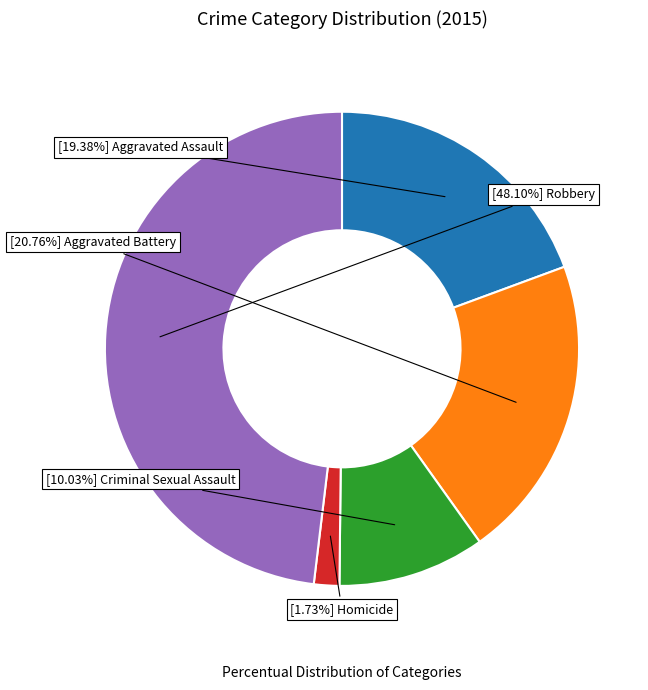

Is there any slice that represents more than half of the pie?

No